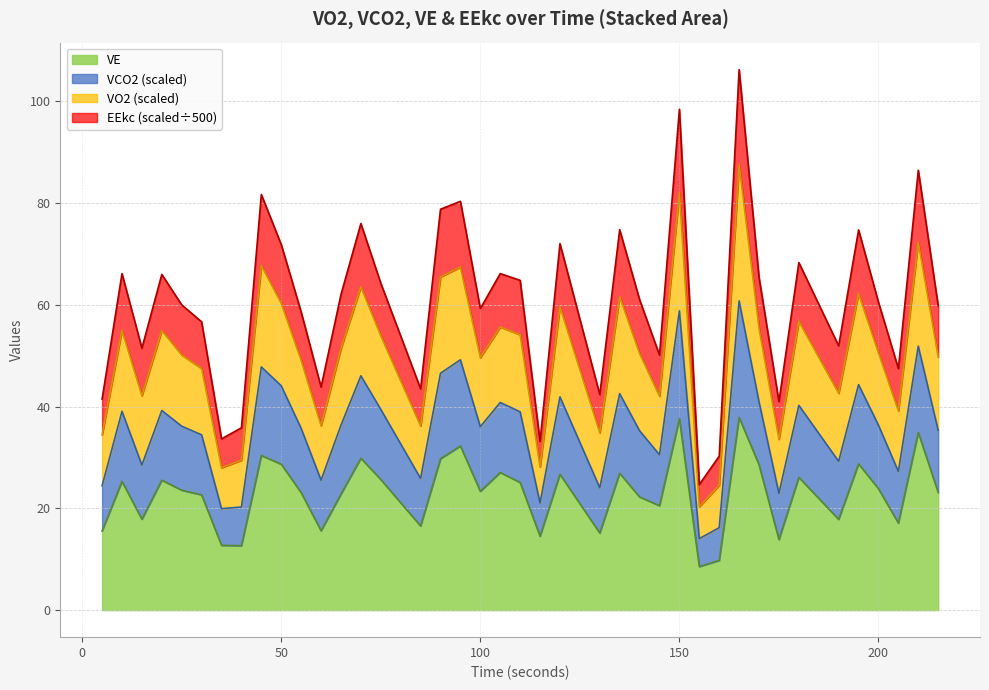

Does the chart display data point markers on the line(s)?

No